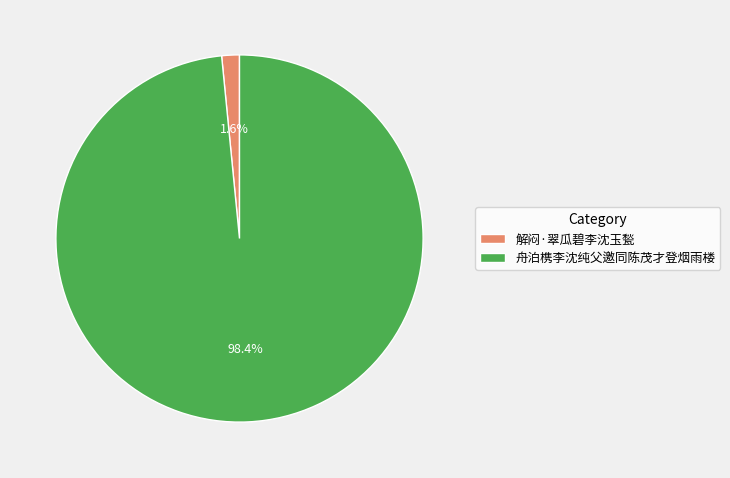

Which has a higher value, 舟泊槜李沈纯父邀同陈茂才登烟雨楼 or 解闷·翠瓜碧李沈玉甃?

舟泊槜李沈纯父邀同陈茂才登烟雨楼